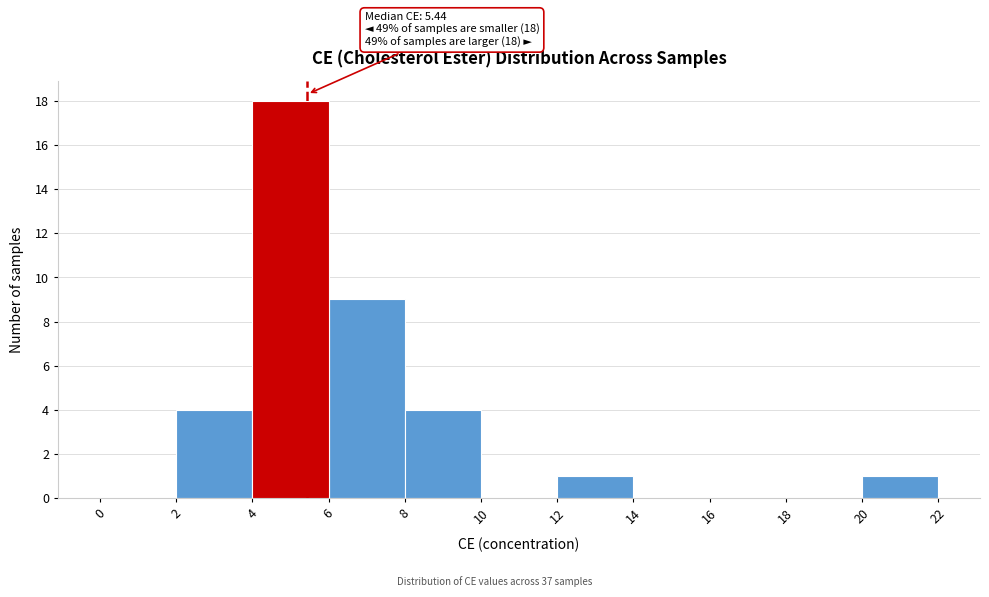

Over which range of the x-axis is the bar tallest?

4 to 6